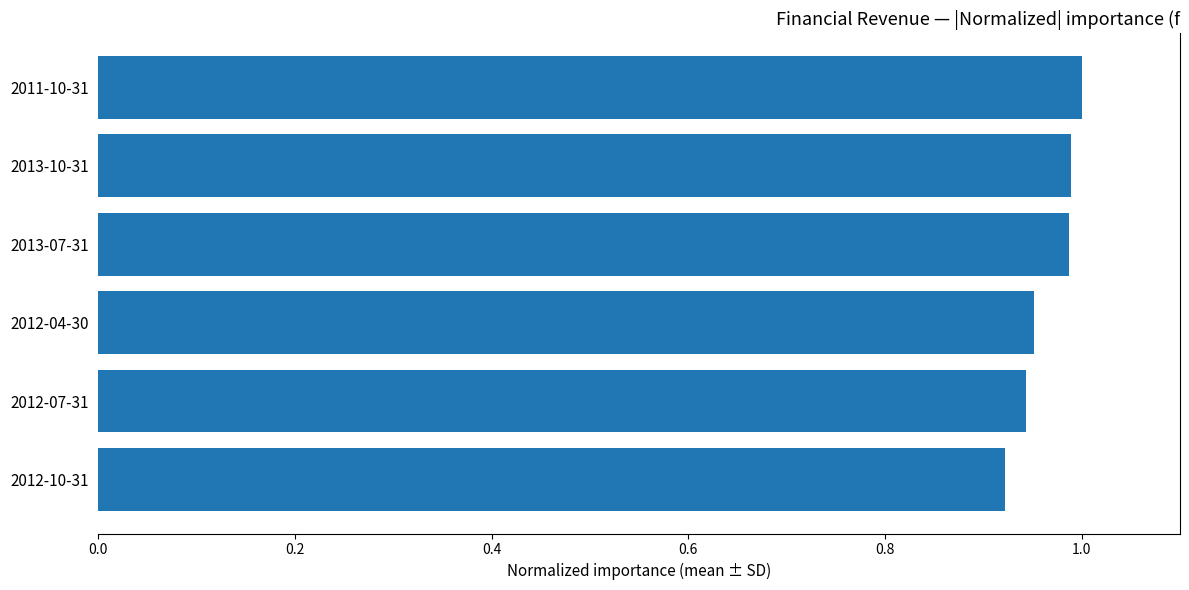

Which has a higher value, 2013-10-31 or 2012-10-31?

2013-10-31